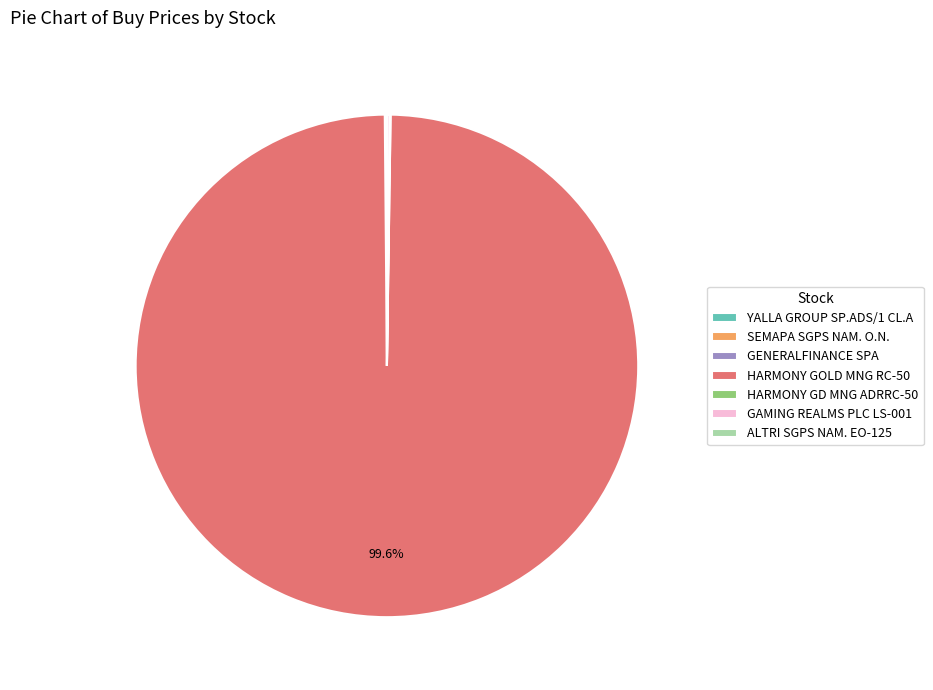

What is the majority slice?

HARMONY GOLD MNG RC-50